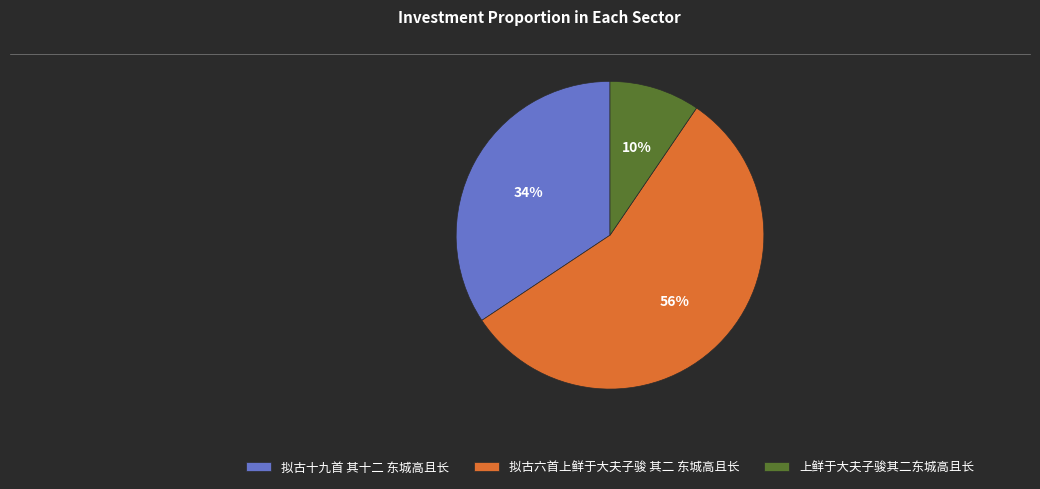

Is the sum of 上鲜于大夫子骏其二东城高且长 and 拟古六首上鲜于大夫子骏 其二 东城高且长 greater than half?

Yes